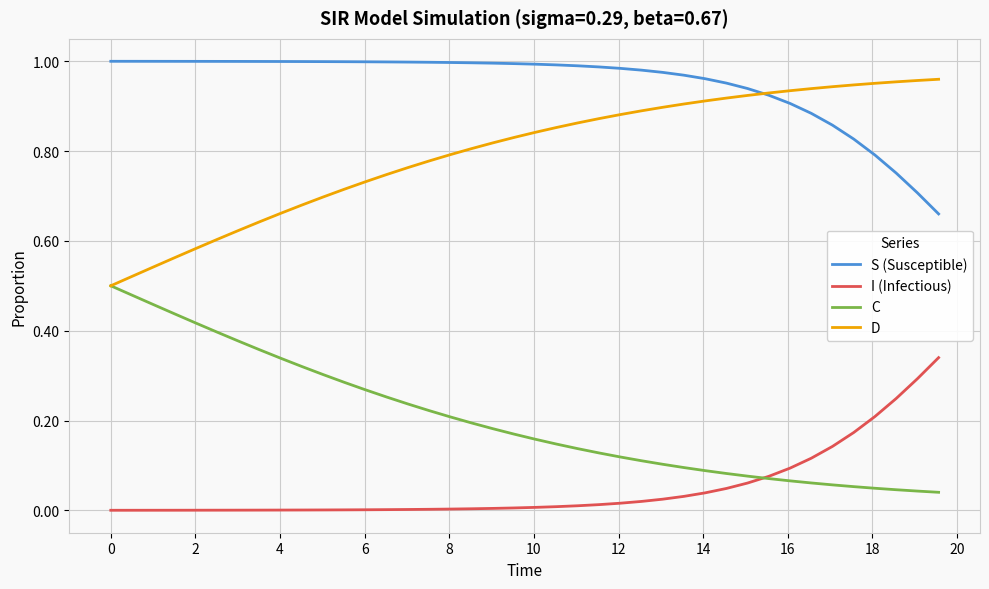

Which series has the largest total across all categories?

S (Susceptible)